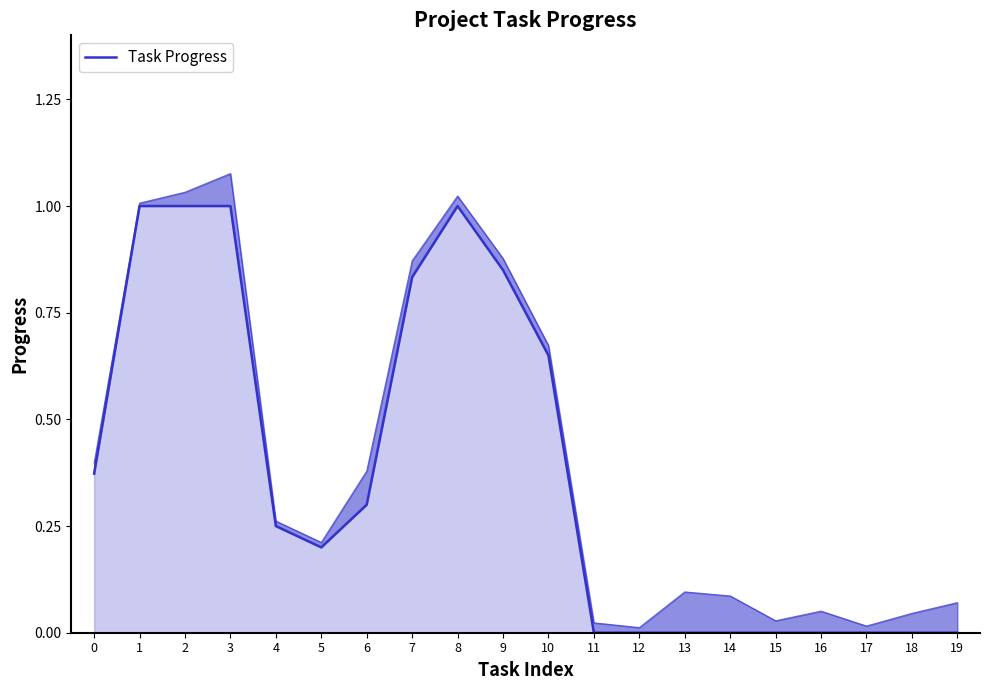

What is the average value?

0.4